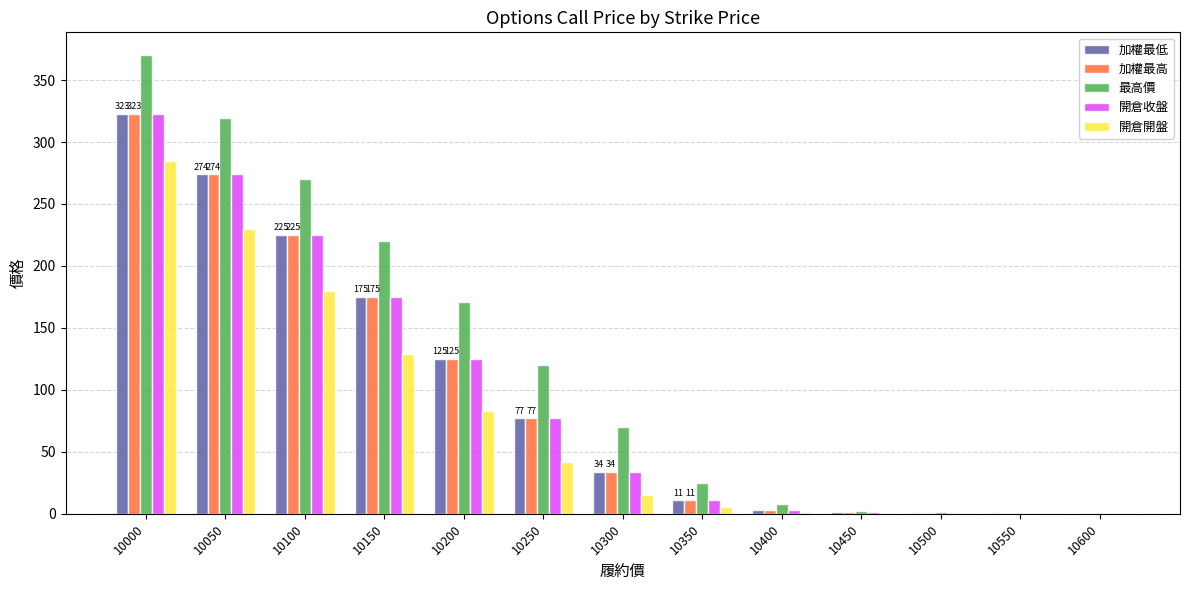

At which category is the sum across all series the highest?

10000